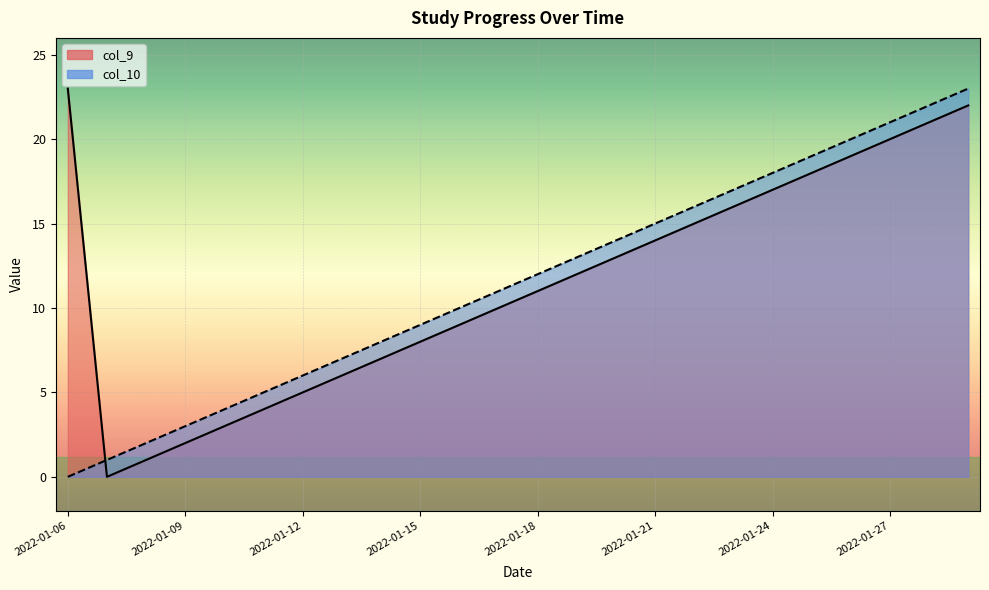

What position from the left is 2022-01-09?

4